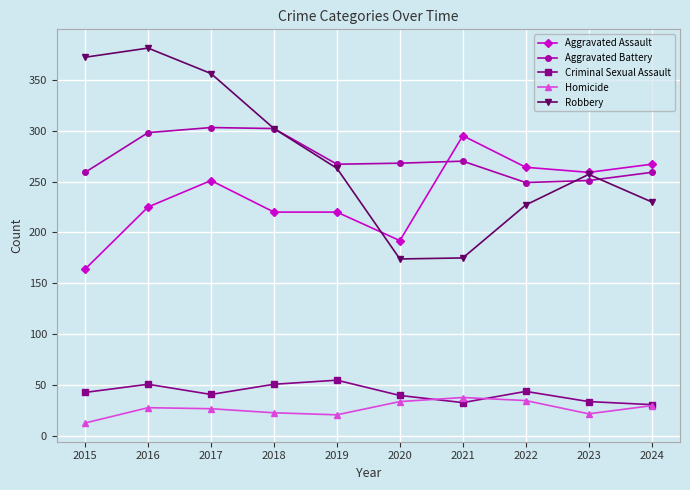

Rank the series at 2016 from lowest to highest value.

Homicide, Criminal Sexual Assault, Aggravated Assault, Aggravated Battery, Robbery